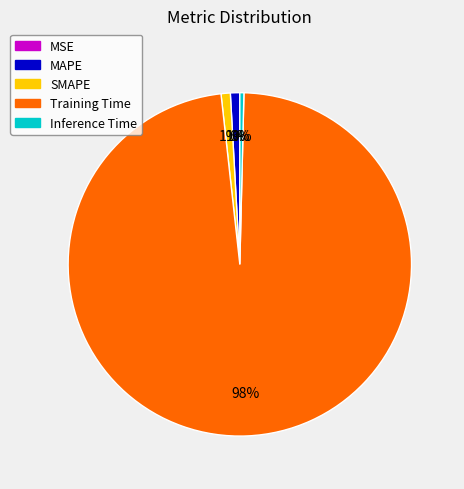

Combined, do Inference Time and Training Time account for over 50%?

Yes